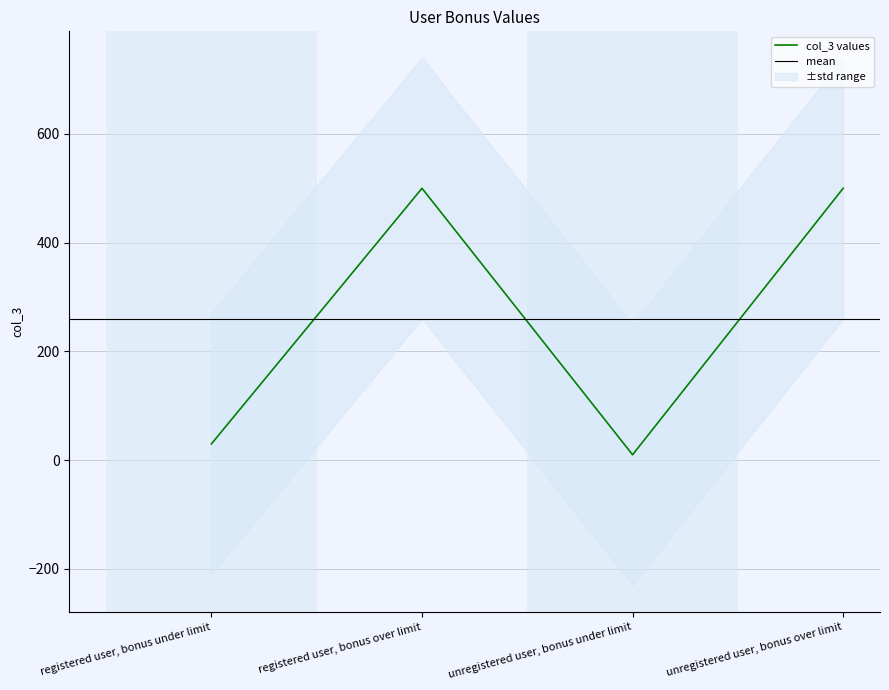

What is the minimum value shown in the chart?

10